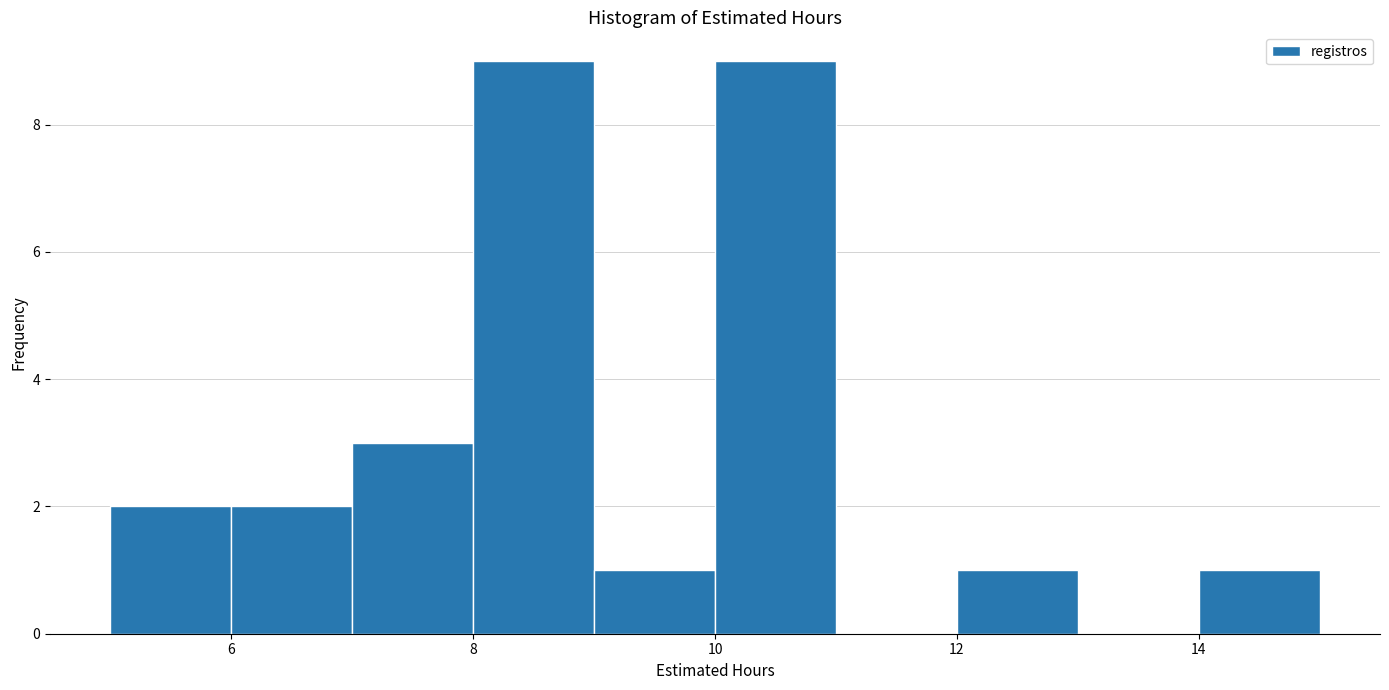

What is the height of the bar covering 14 to 15 on the x-axis? The values are not printed on the chart, so give them approximately, as read against the axis.

1